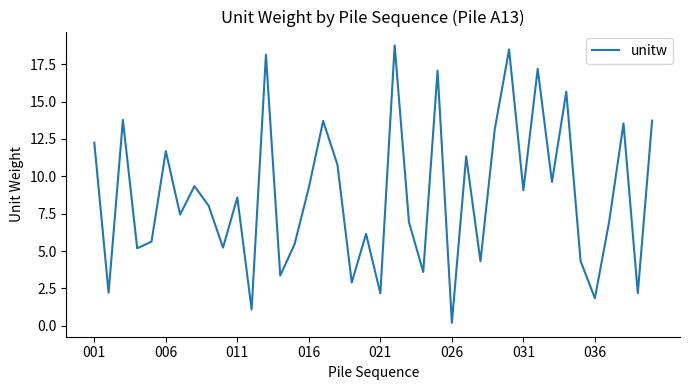

What is the greatest value displayed?

18.8